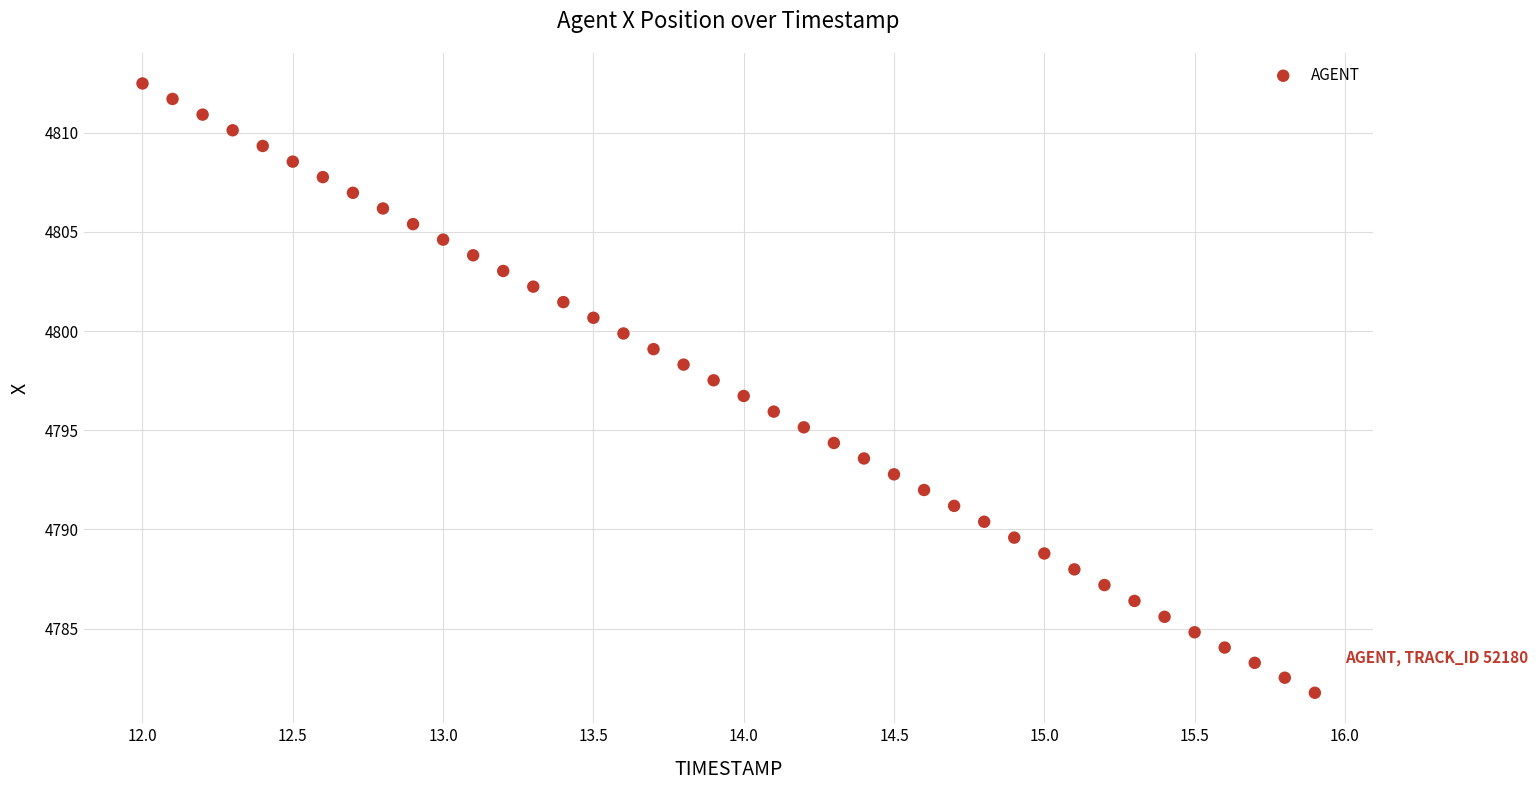

What is the range of X values (max minus min)?

3.9